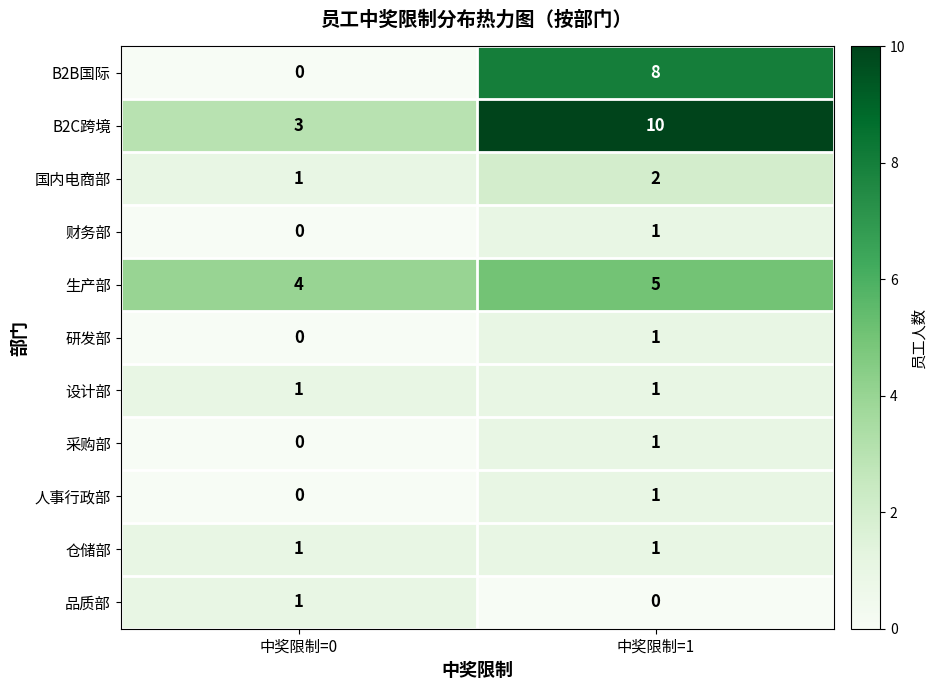

At which label does 品质部 reach its minimum?

中奖限制=1